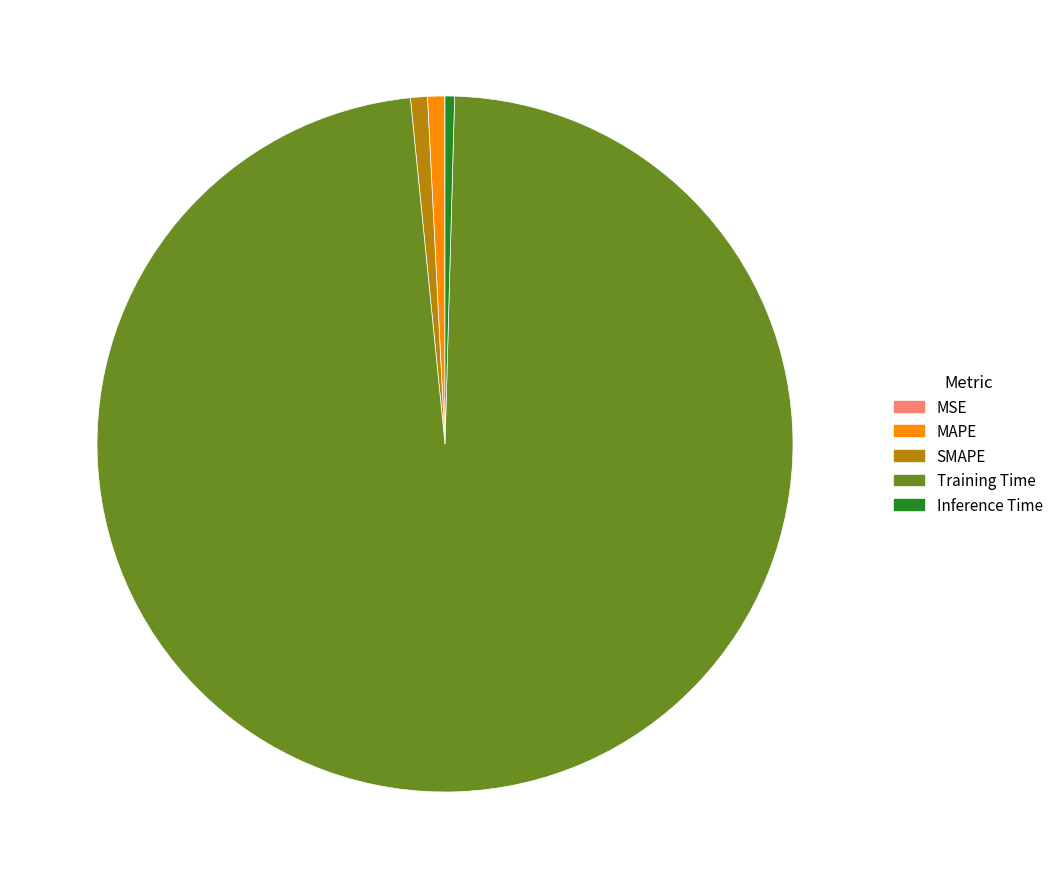

Is it true that Training Time is 85% of the pie?

False